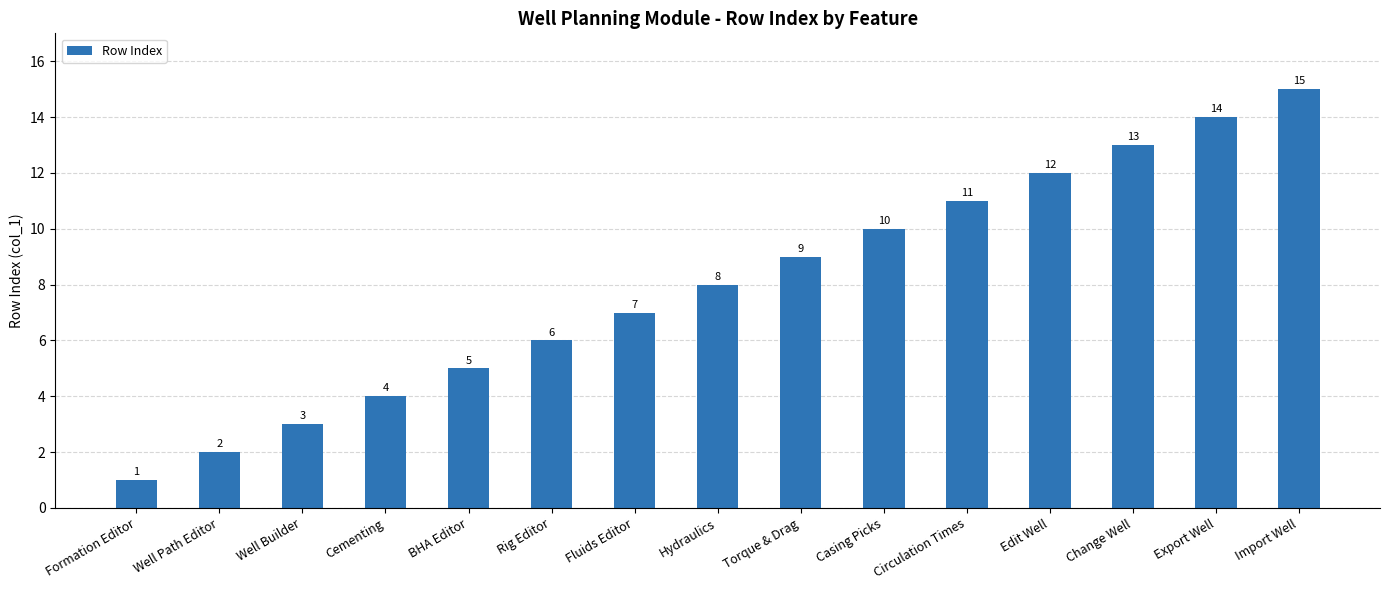

Reading left to right, transcribe all the data shown in this chart.

Formation Editor=1	Well Path Editor=2	Well Builder=3	Cementing=4	BHA Editor=5	Rig Editor=6	Fluids Editor=7	Hydraulics=8	Torque & Drag=9	Casing Picks=10	Circulation Times=11	Edit Well=12	Change Well=13	Export Well=14	Import Well=15